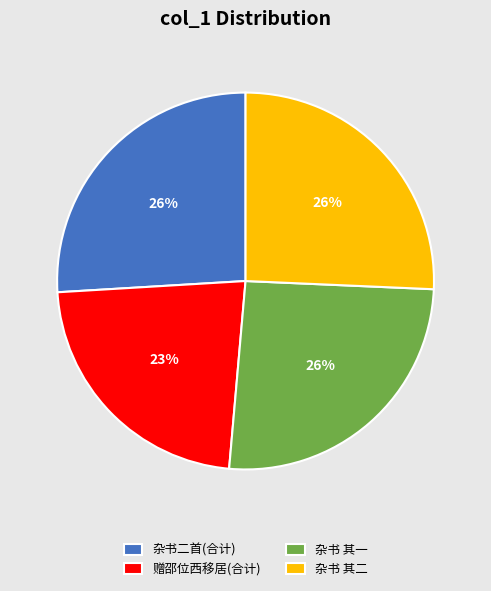

Count the number of slices in the pie.

4